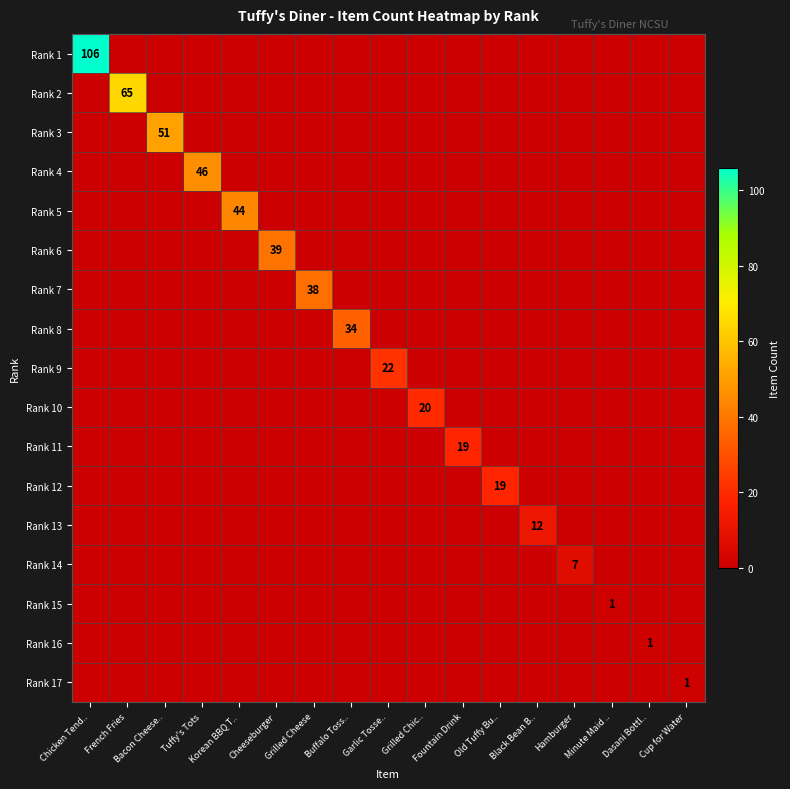

At which category is the sum across all series the highest?

Chicken Tend..